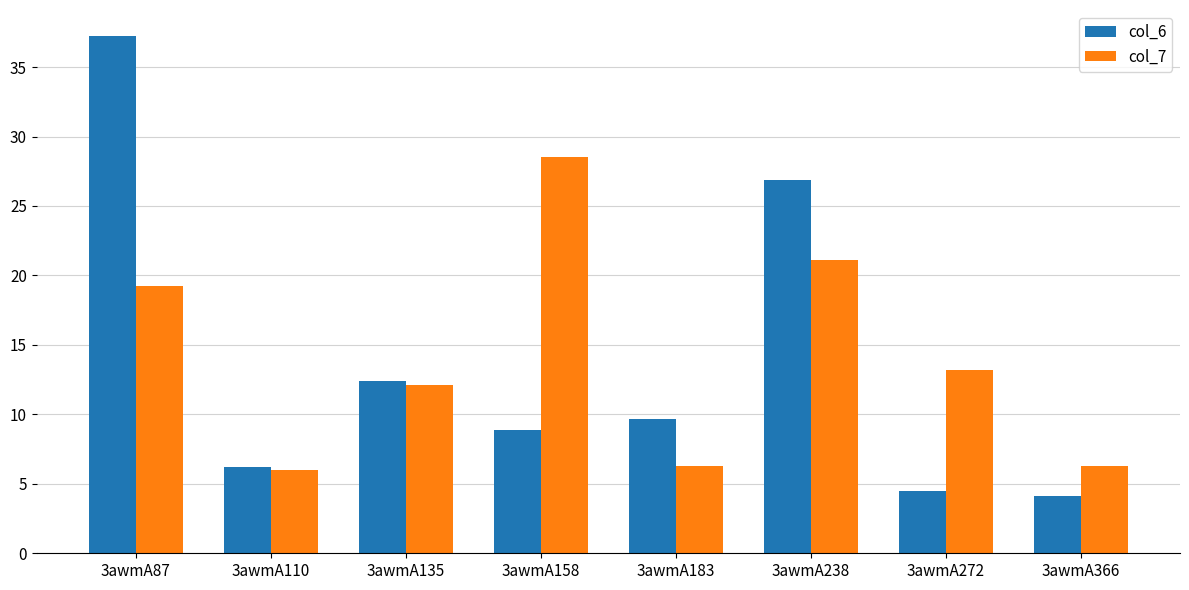

Is the value of col_6 at 3awmA158 greater than the value of col_7 at 3awmA272?

No